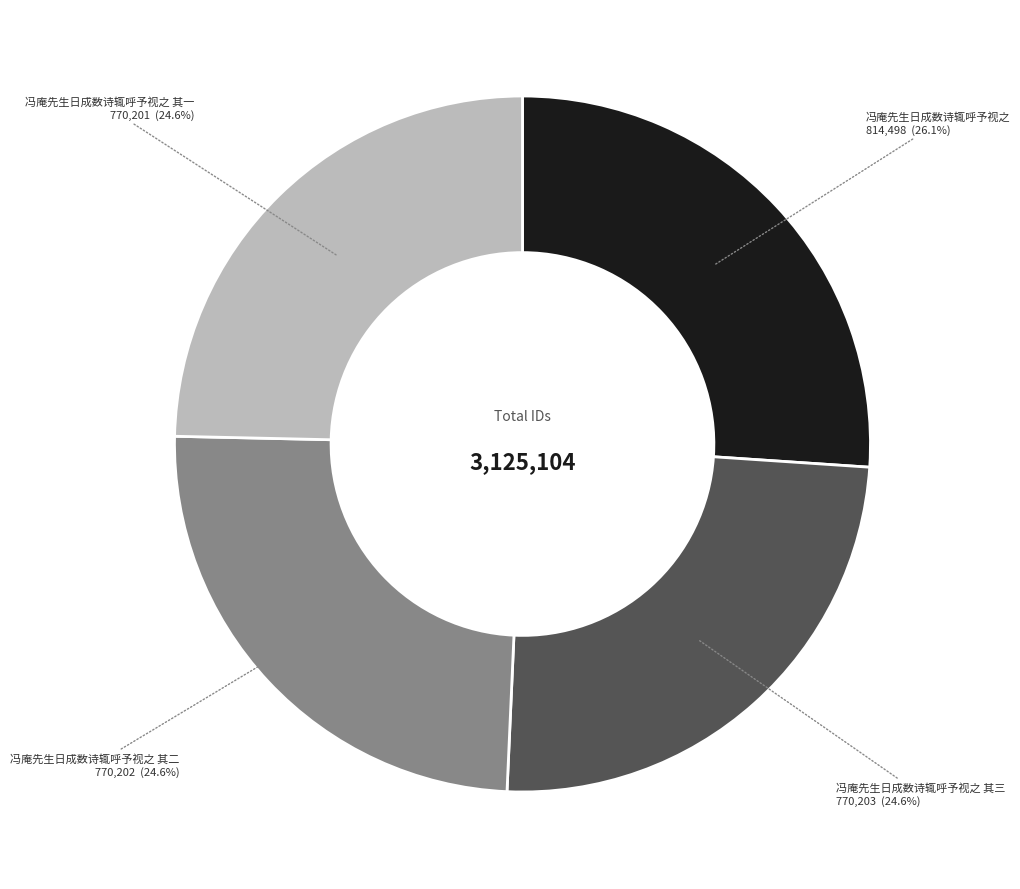

To the nearest percent, what portion does 冯庵先生日成数诗辄呼予视之 其二 represent?

25%